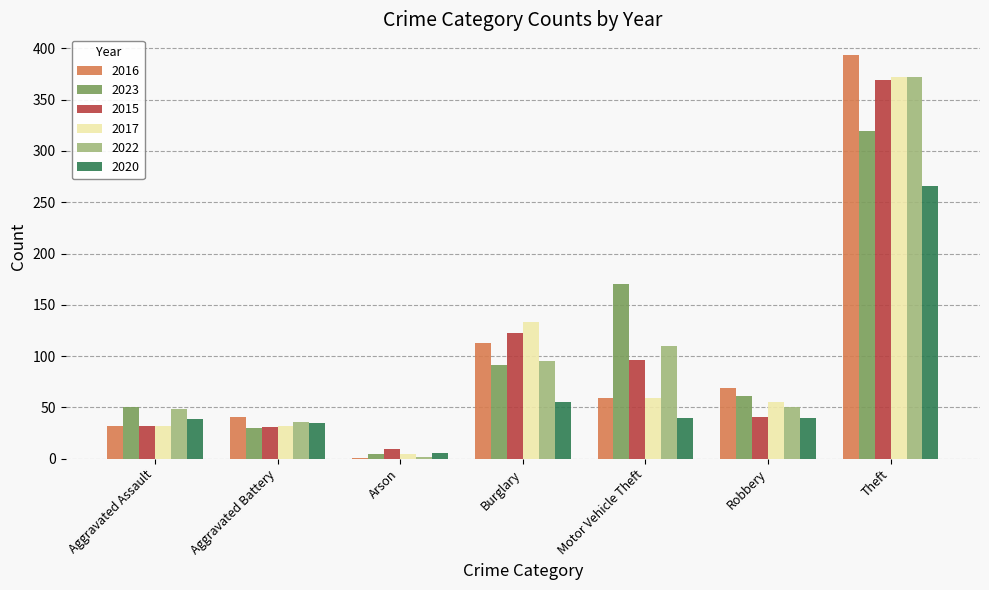

At which label is 2023 closest to 162?

Motor Vehicle Theft